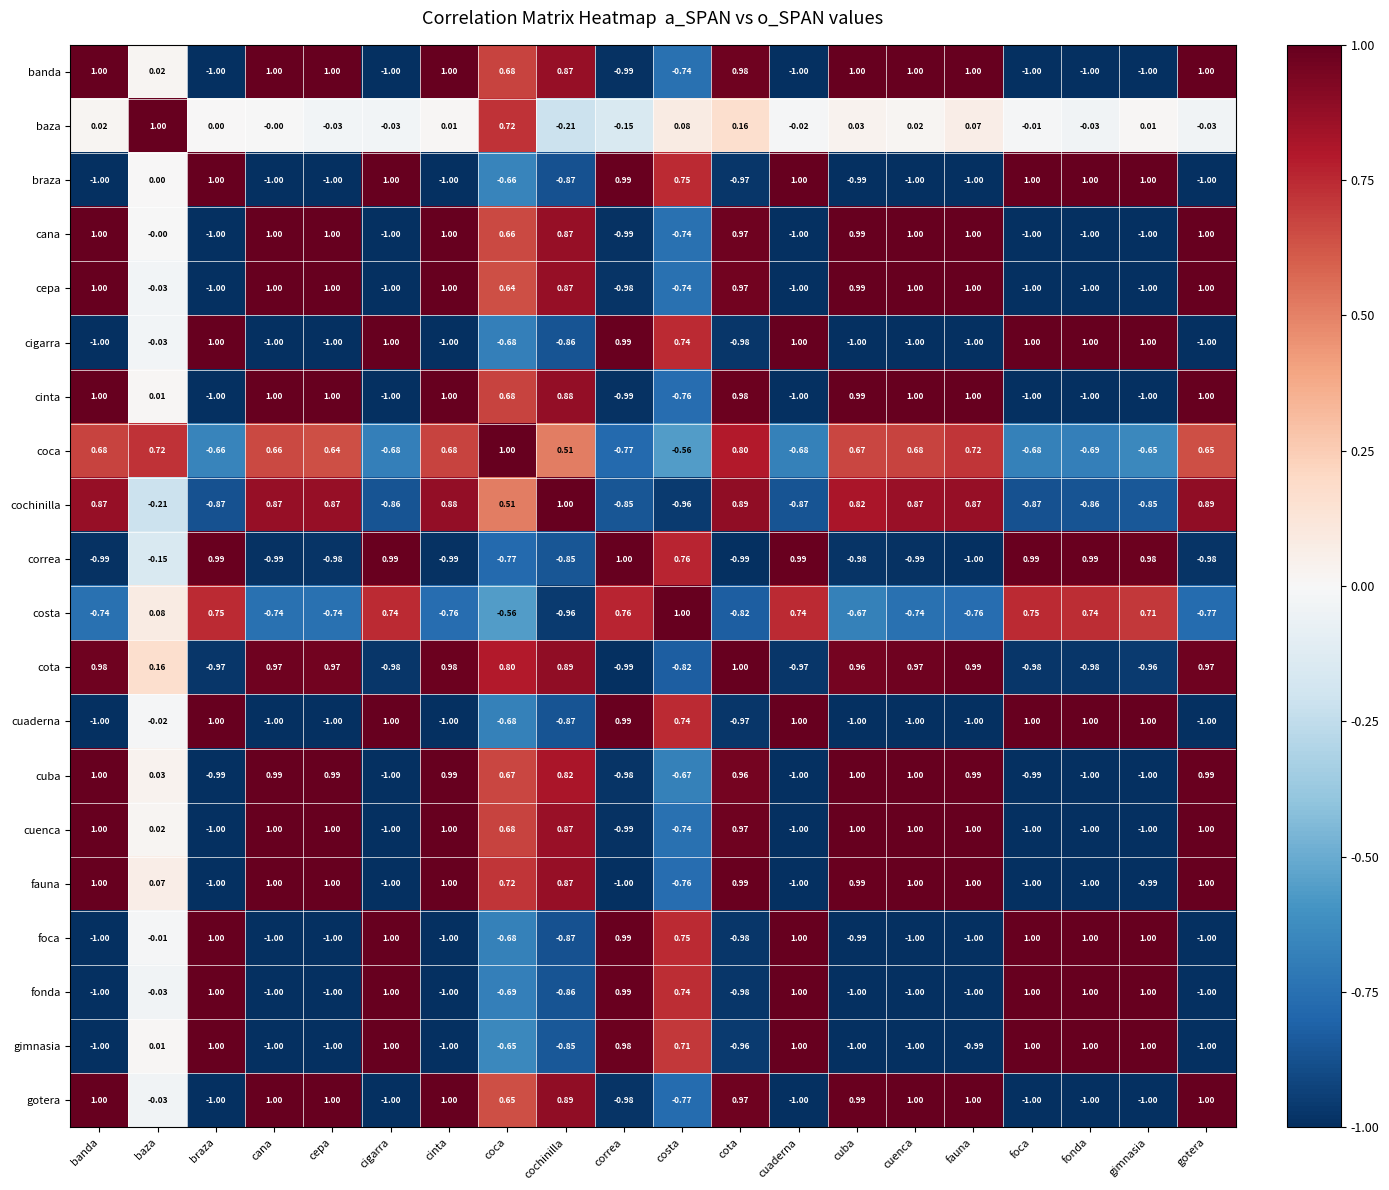

Which series changed the most between cota and foca?

fauna